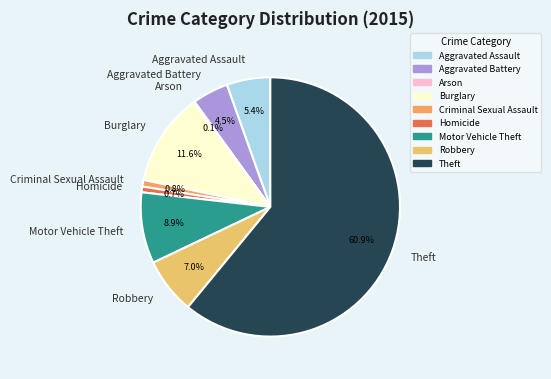

Combined, do Homicide and Aggravated Battery account for over 50%?

No